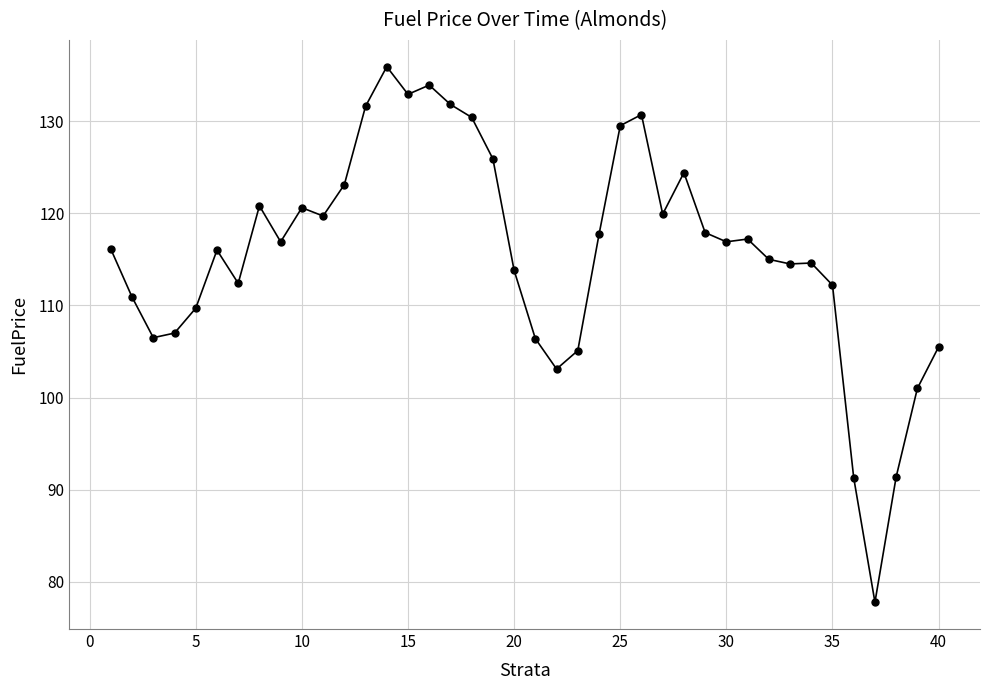

Does the chart display data point markers on the line(s)?

Yes